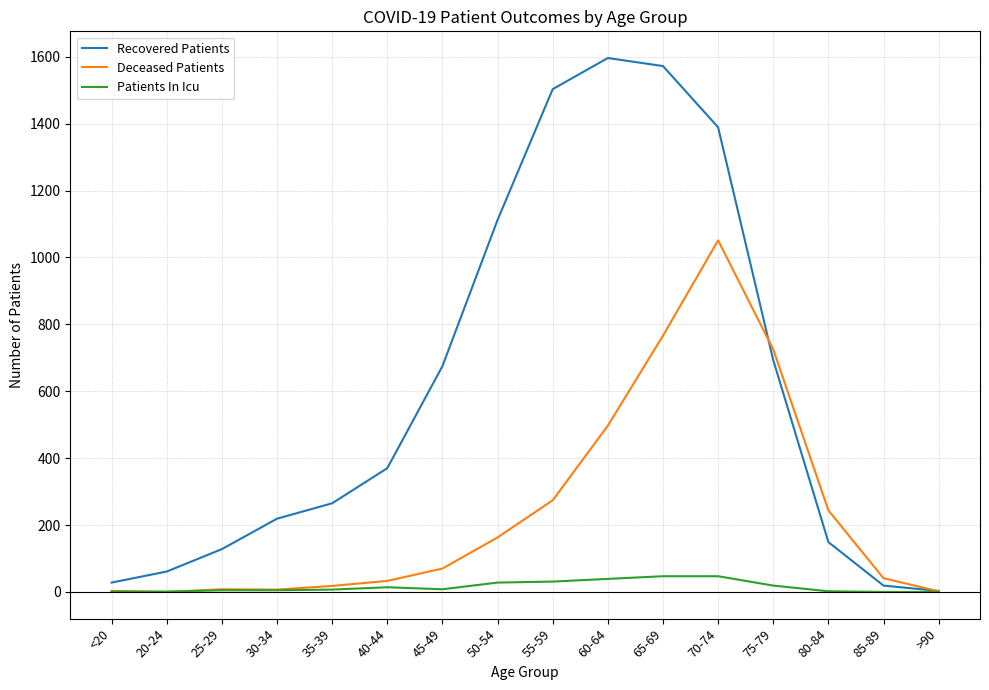

What is the average value of the Patients In Icu series?

16